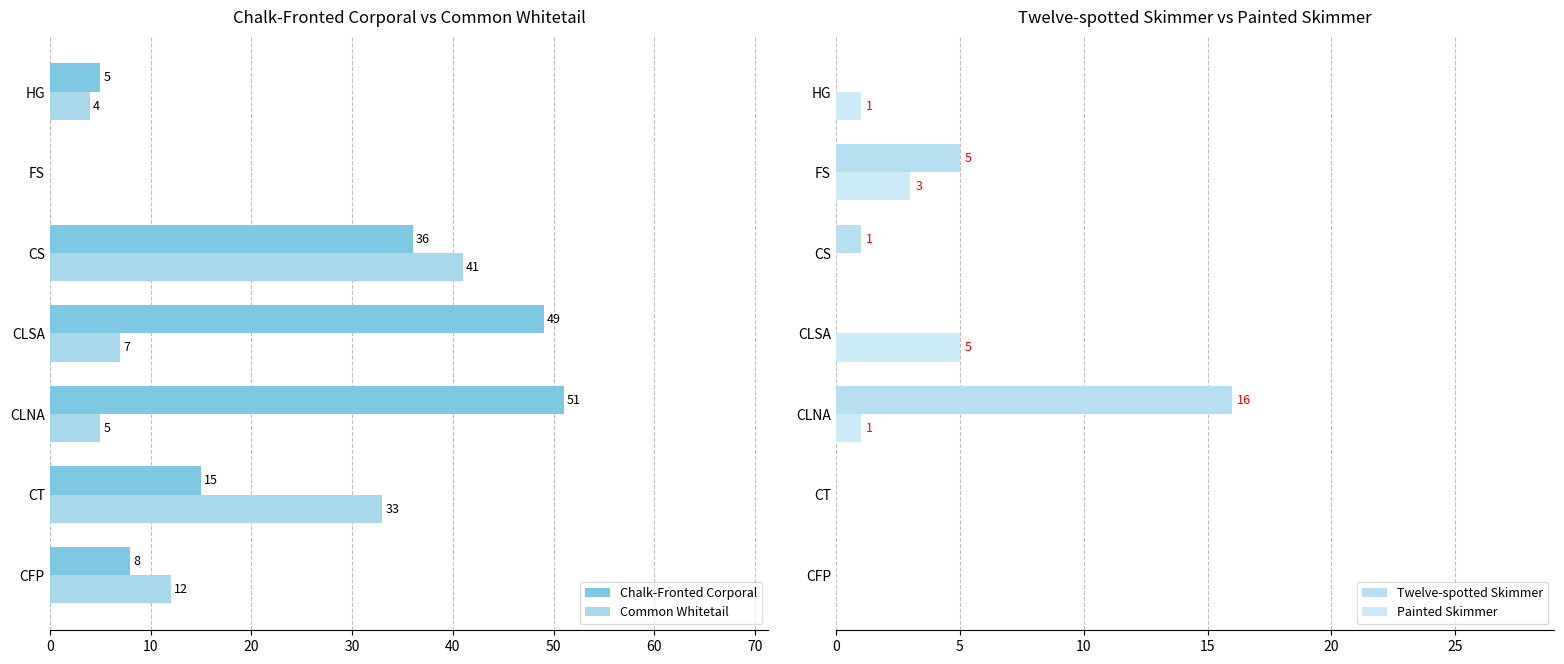

True or false: Twelve-spotted Skimmer has a value of 1 at CS.

True